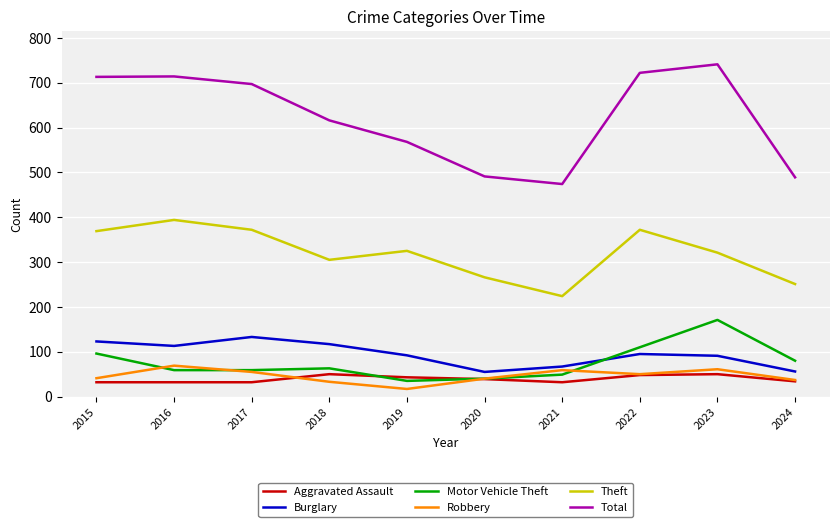

Which label corresponds to the largest value in the chart?

2023